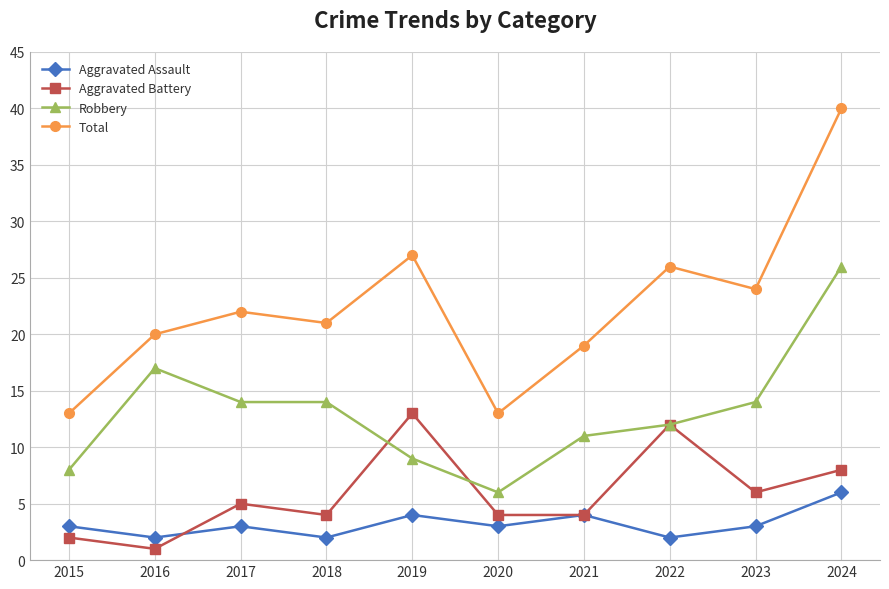

True or false: Total and Aggravated Battery cross at least once.

False